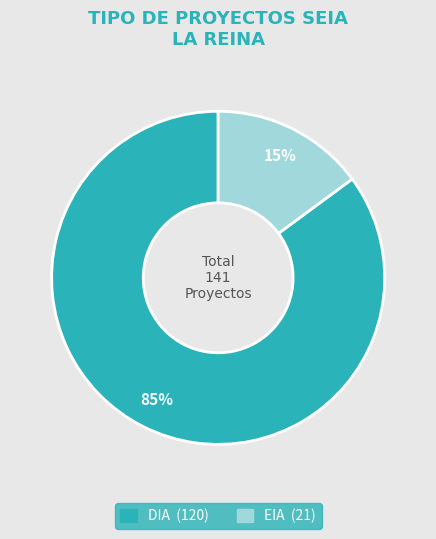

Which category has the smallest portion of the pie?

EIA